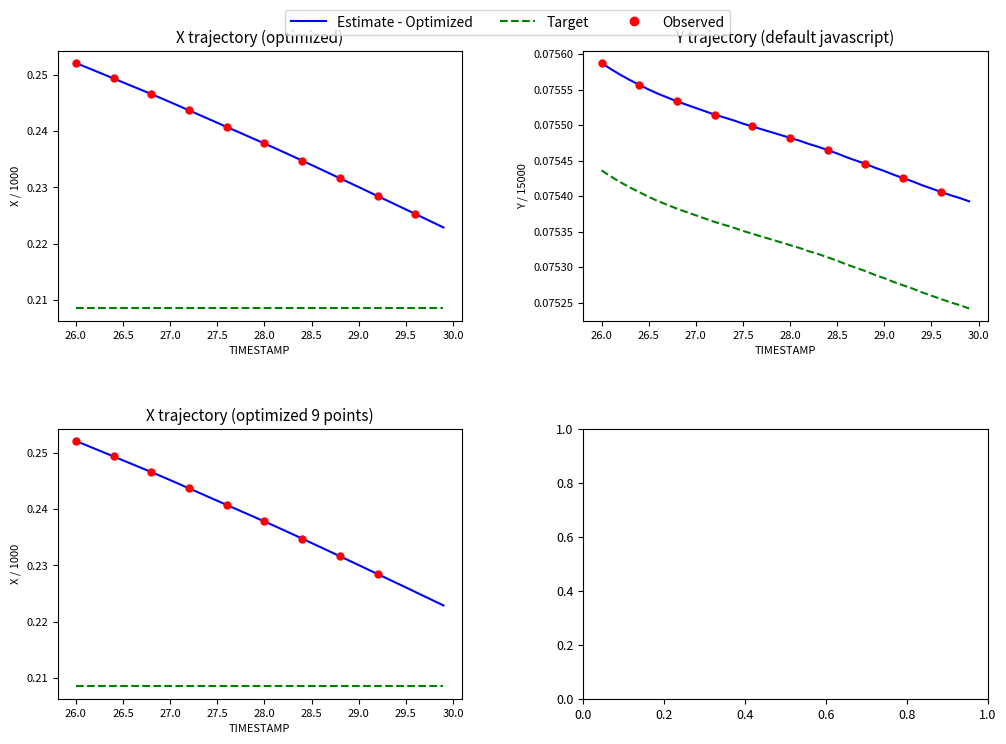

Which series reaches the maximum Y coordinate?

X